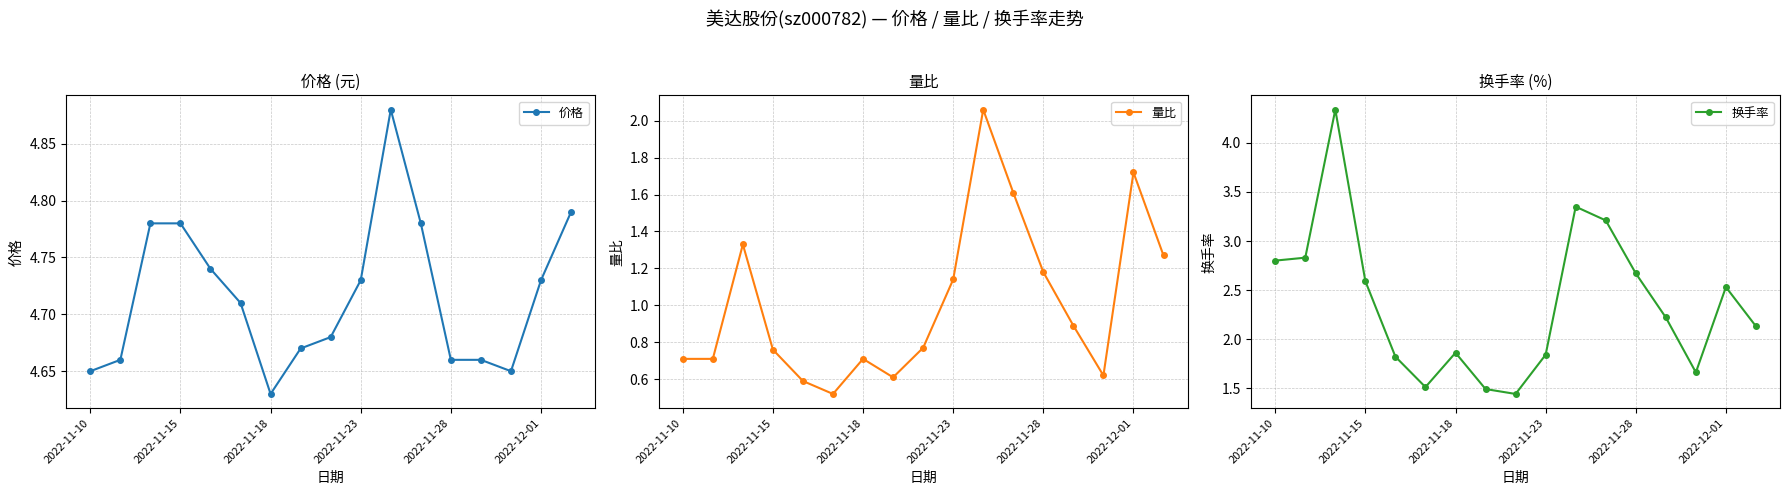

Which series has the largest total across all categories?

价格